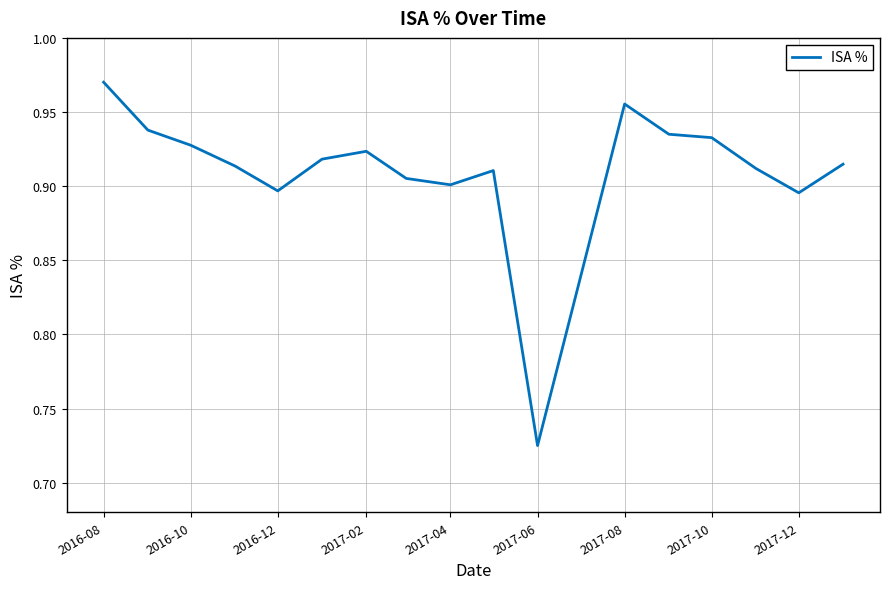

At which label is the value closest to 0?

2017-06